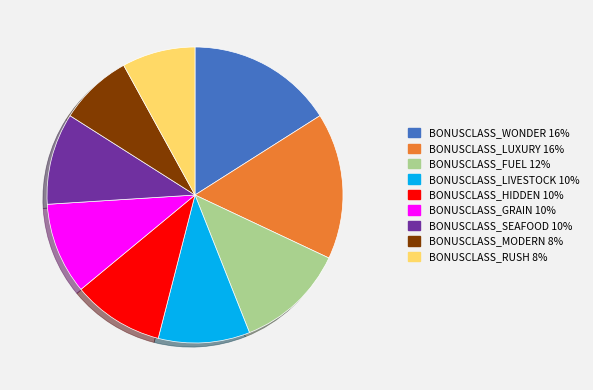

True or false: BONUSCLASS_LIVESTOCK accounts for 2% of the total.

False